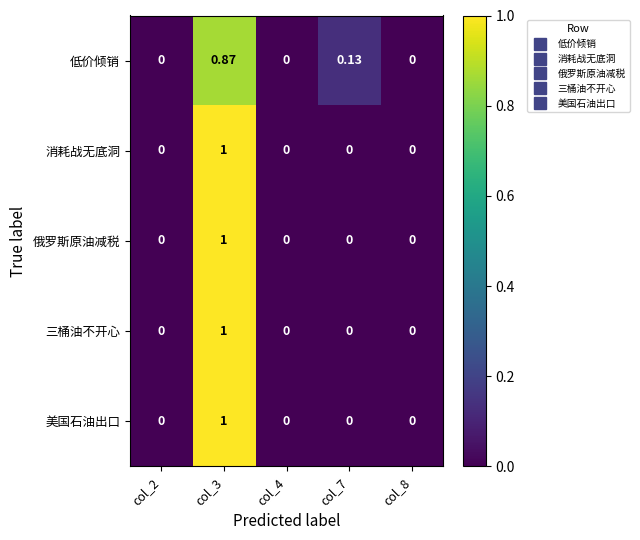

Which series changed the most between col_7 and col_8?

低价倾销